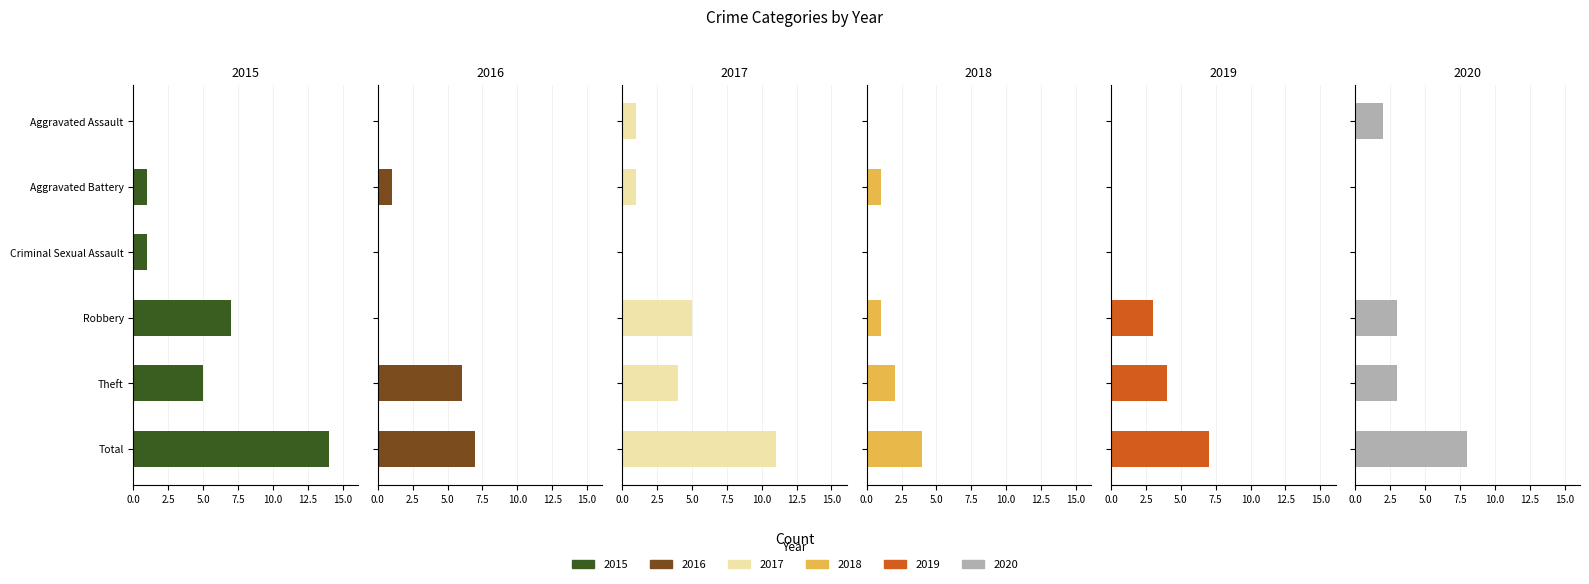

How many positive values does the 2019 series have?

3